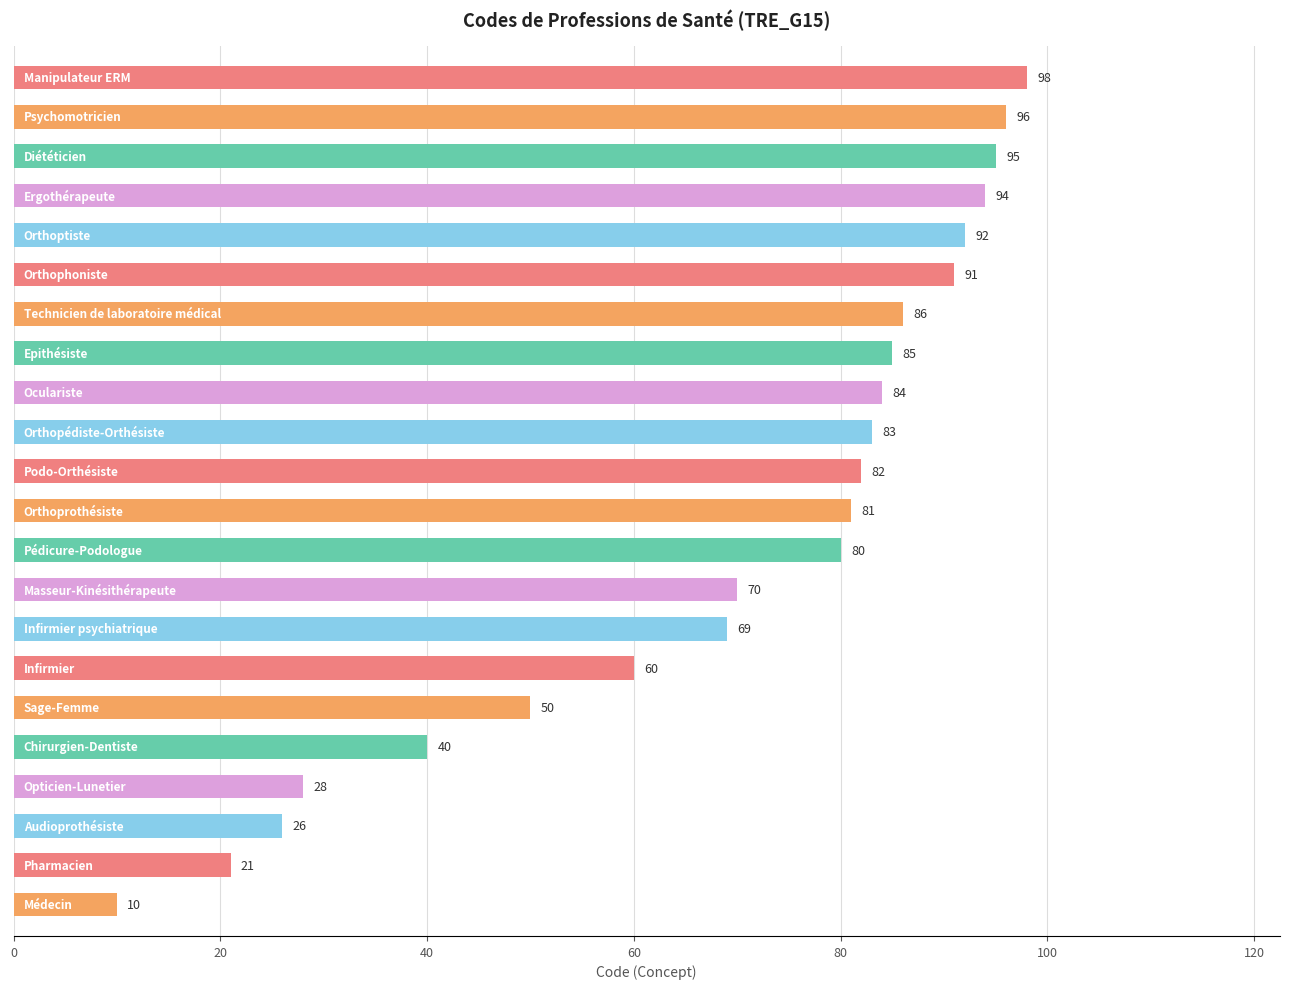

What is the minimum value shown in the chart?

10